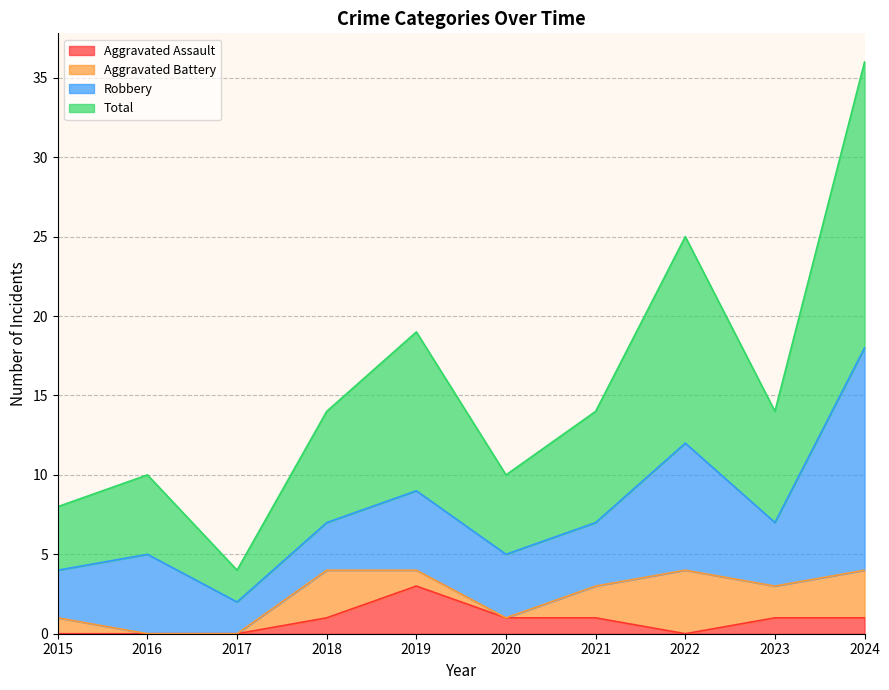

Which has a higher value, 2018 or 2015?

2018